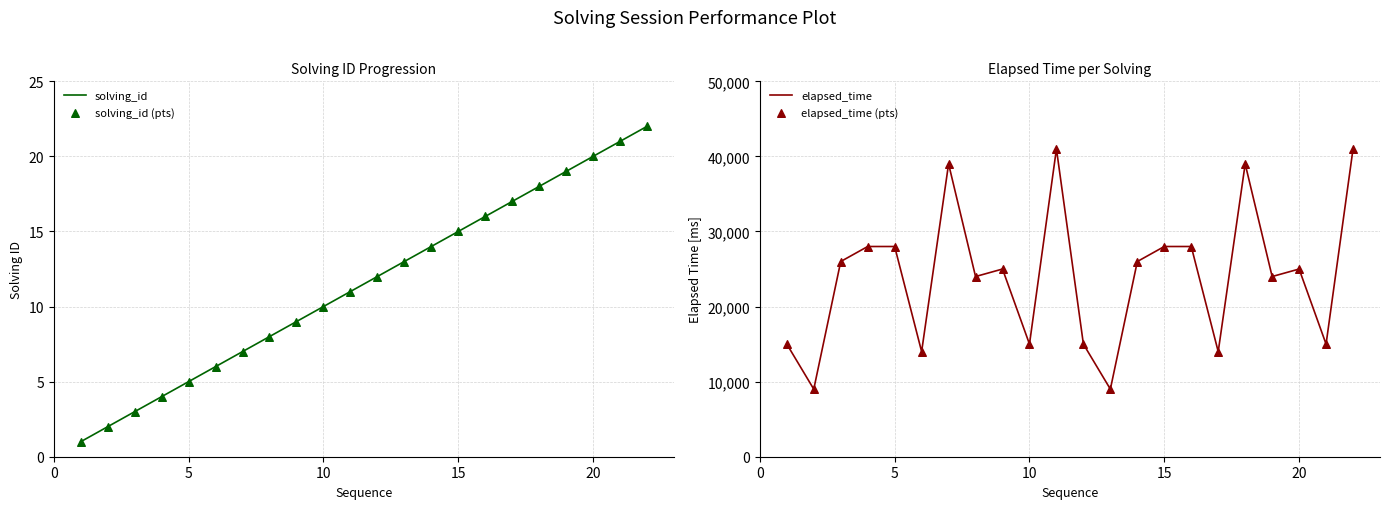

Which series contains the lowest Y value?

solving_id